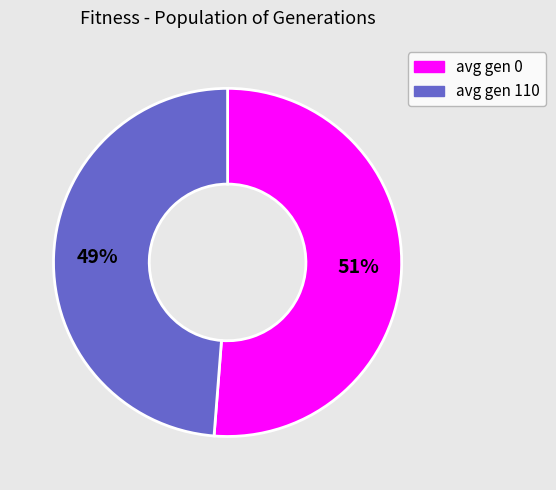

Does any single category account for the majority?

Yes